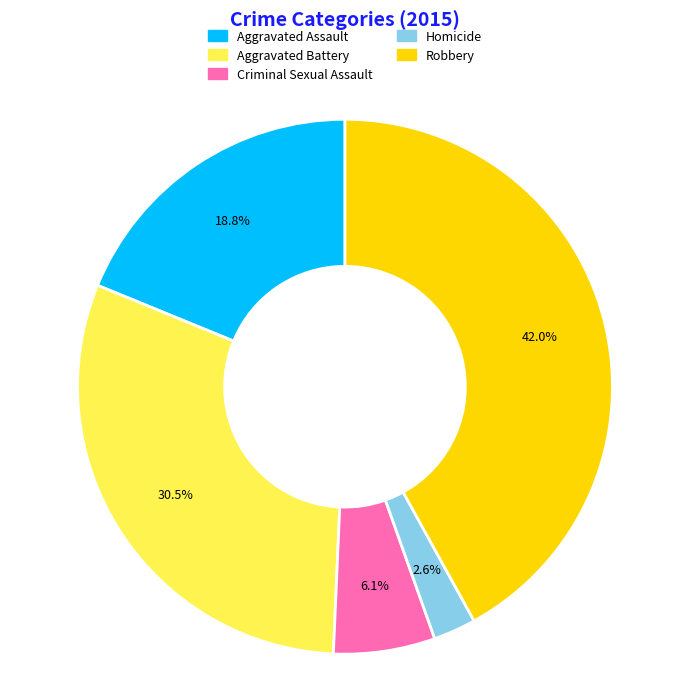

Rank the categories by value from highest to lowest.

Robbery, Aggravated Battery, Aggravated Assault, Criminal Sexual Assault, Homicide